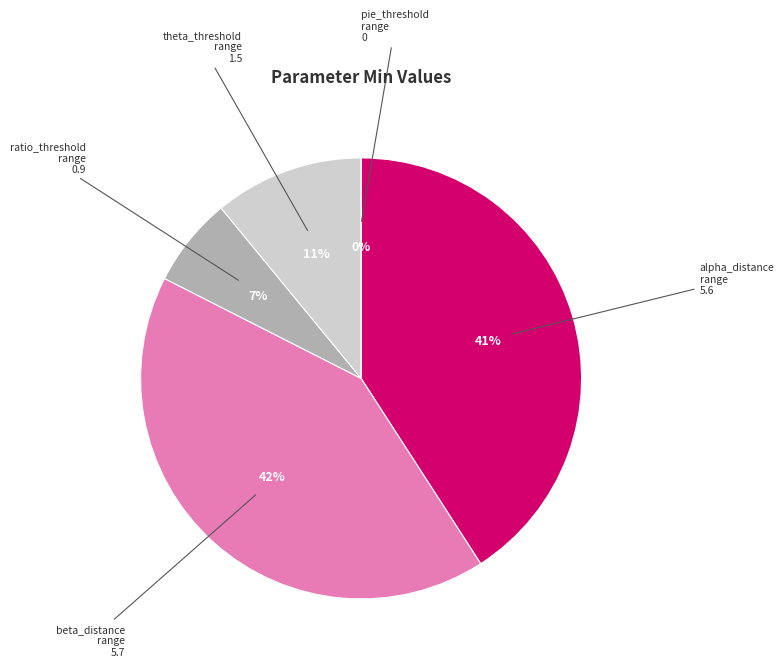

To the nearest percent, what percentage of the pie is alpha_distance_range?

41%